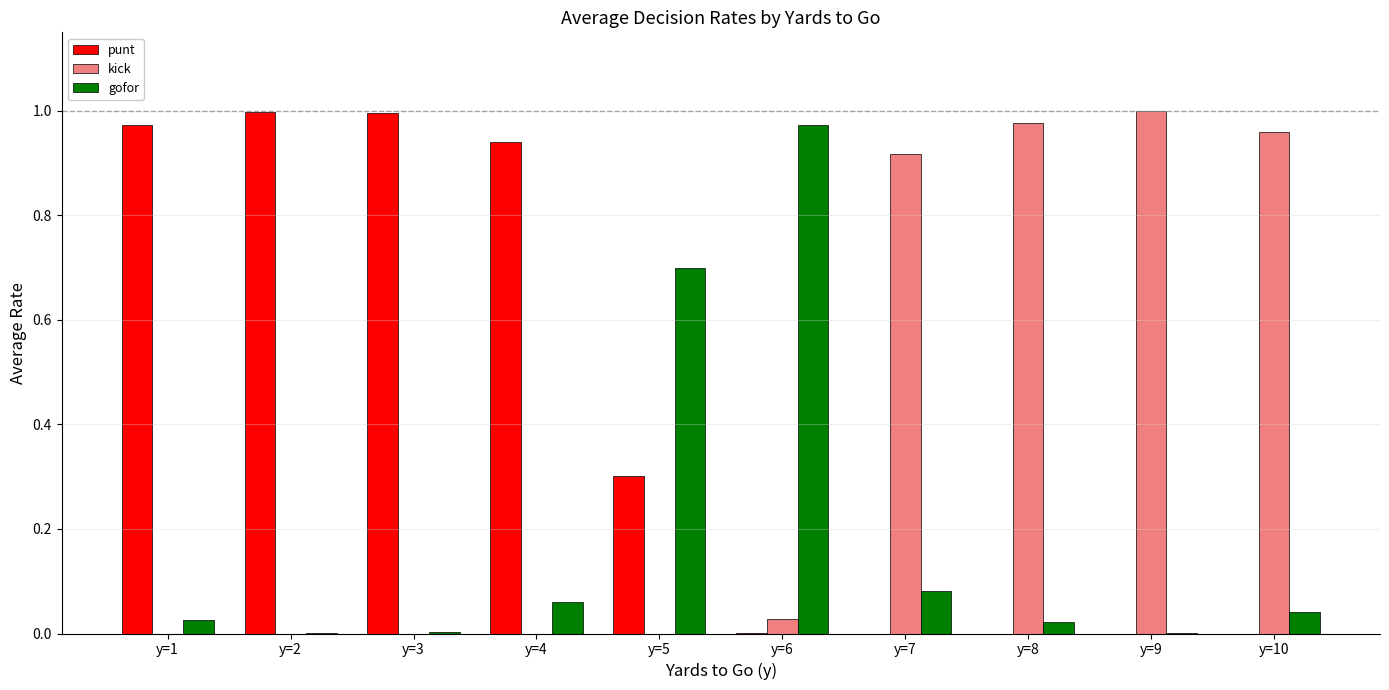

The gofor series shows 0.0 at y=10. True or false?

True